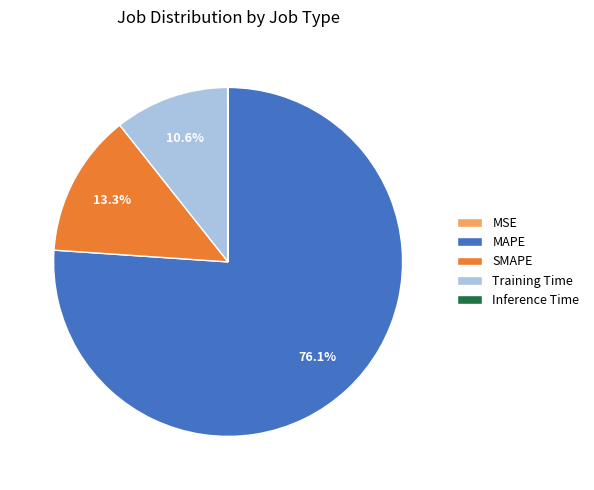

To the nearest percent, what portion does SMAPE represent?

13%